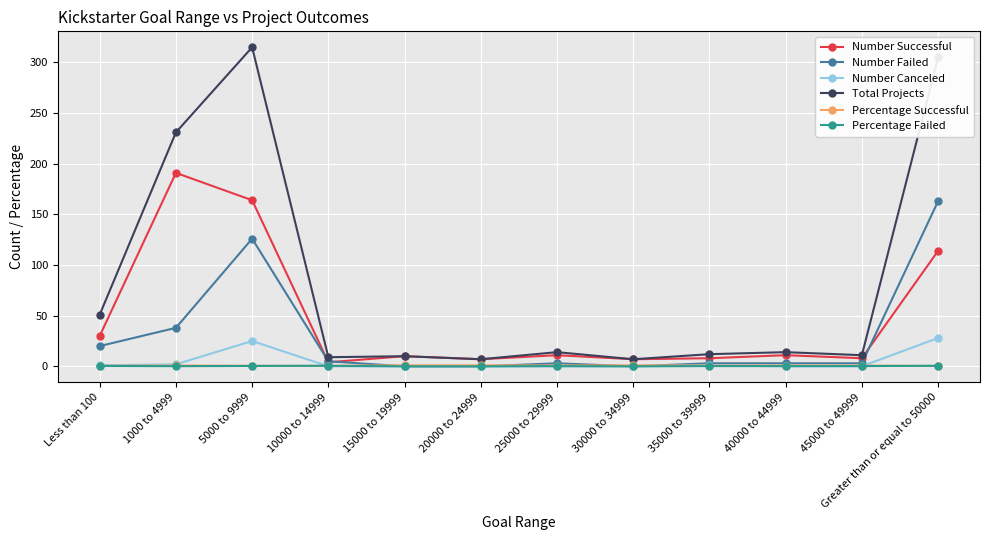

Which series has the largest range (max minus min)?

Total Projects